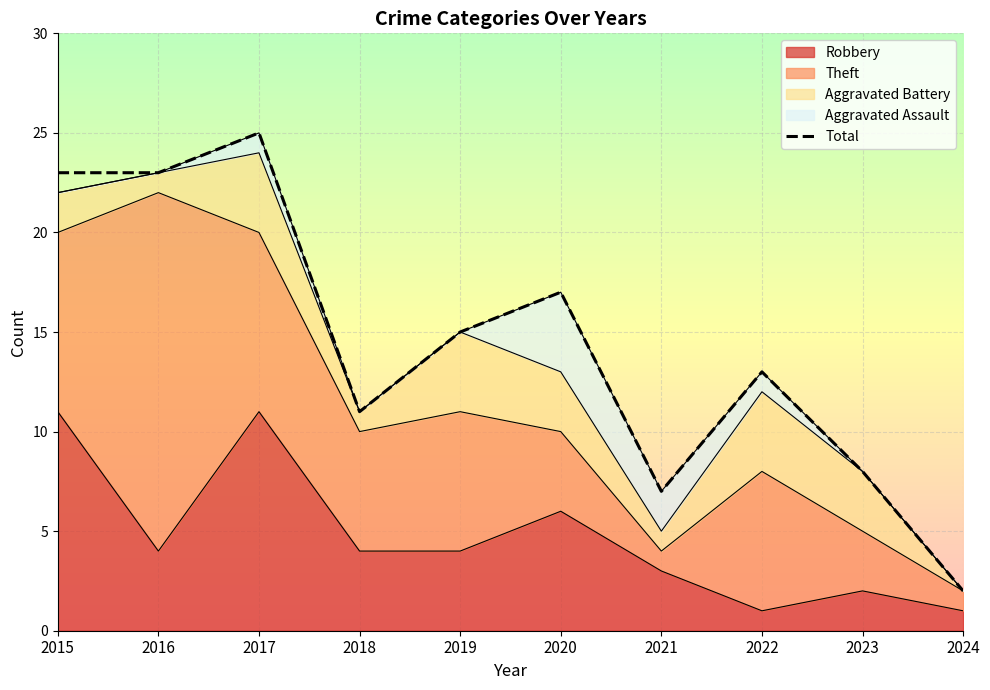

How many interior local peaks (higher than both neighbors) does the data have?

3